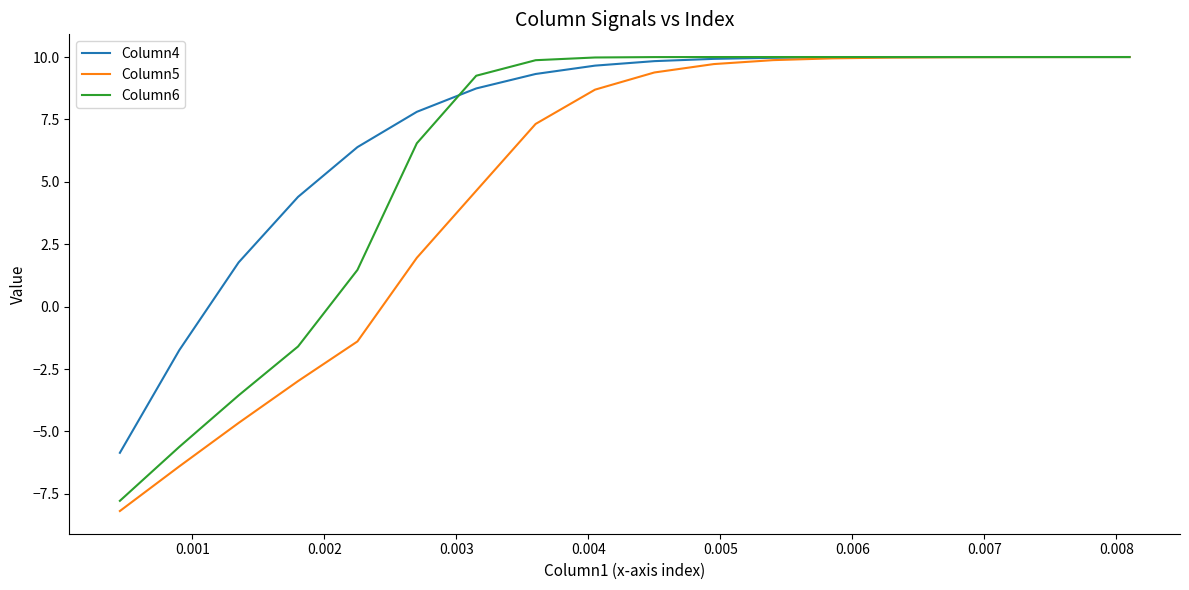

Rank the series by their average value, from highest to lowest.

Column4, Column6, Column5